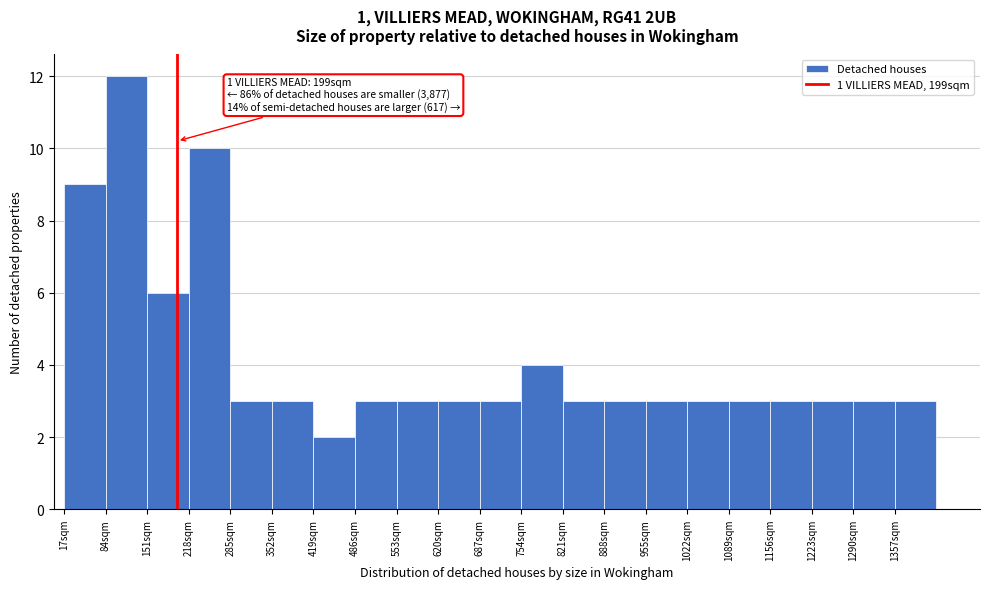

Over which range of the x-axis is the bar tallest?

84 to 151